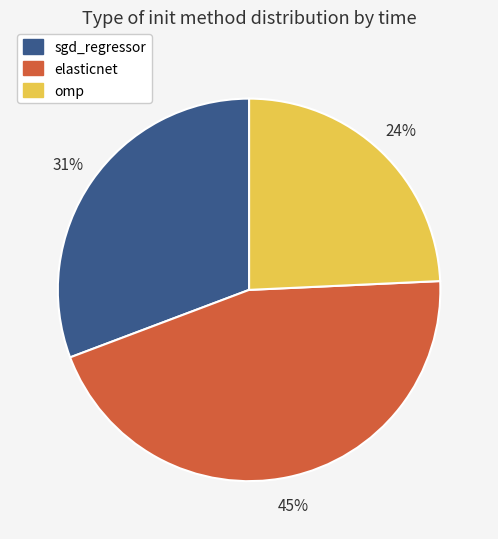

To the nearest percent, what is the average slice percentage?

33%